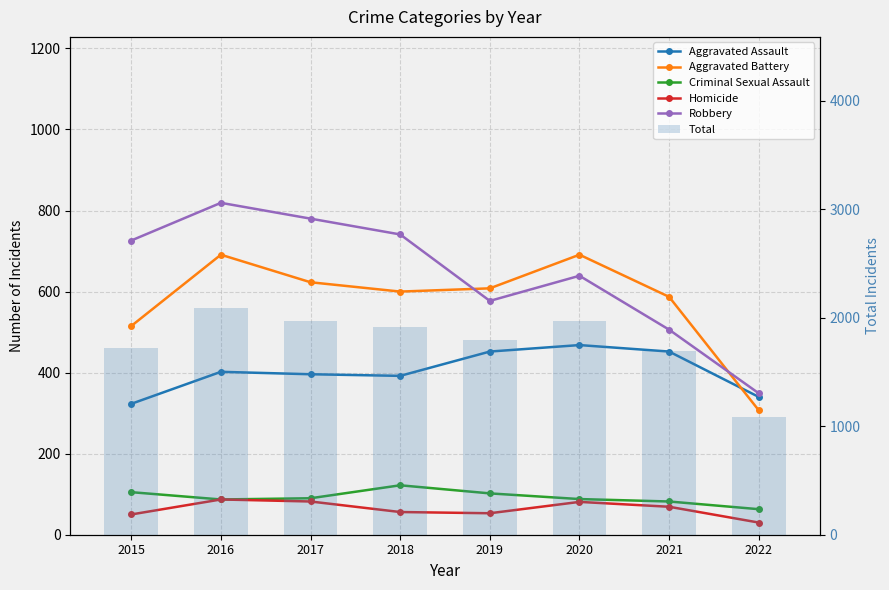

The value of Robbery at 2018 is 318. True or false?

False